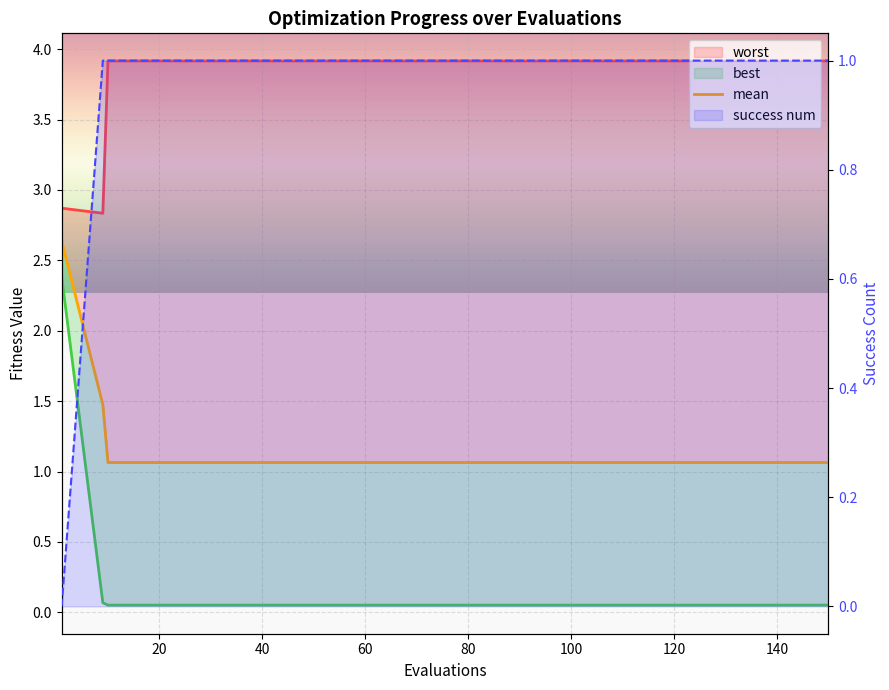

The value of best at 0 is 1.0. True or false?

False